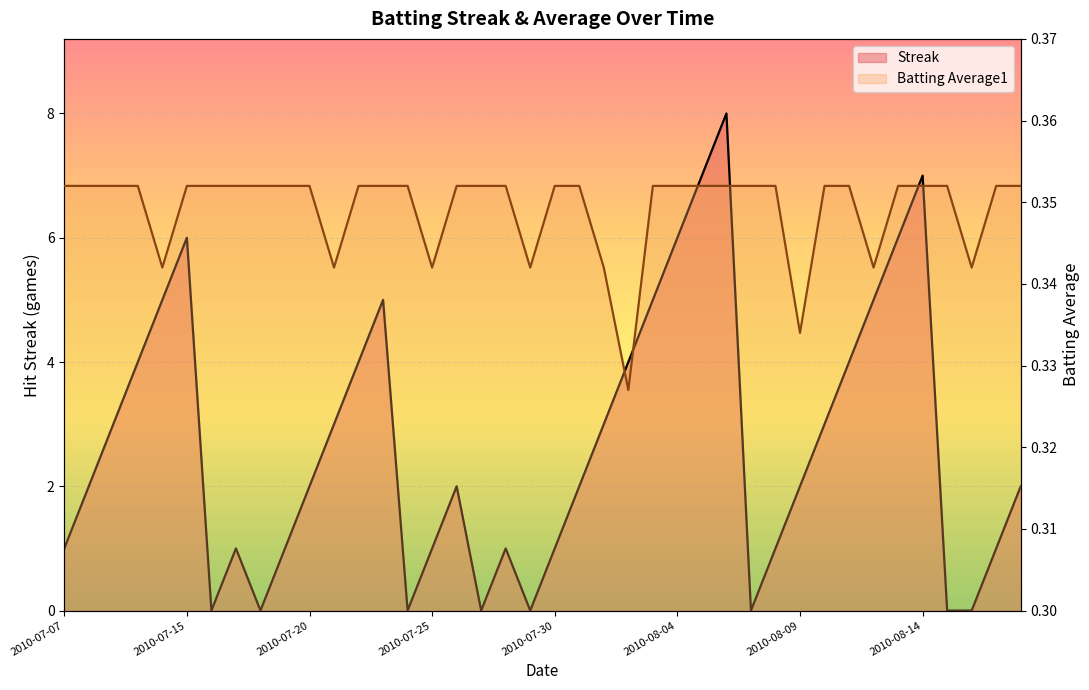

How many series are shown in this chart?

2